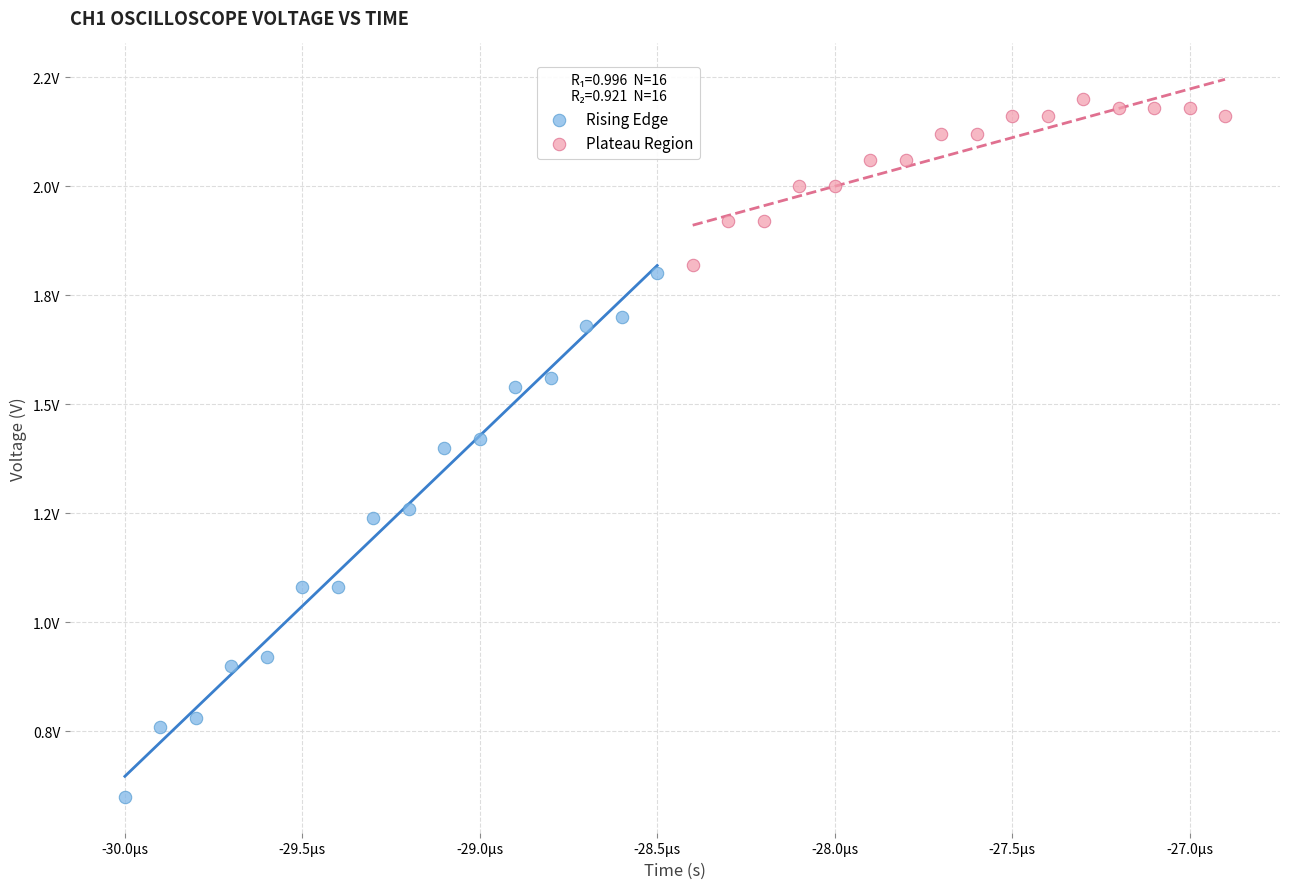

Which series has the widest spread of Y values?

Rising Edge